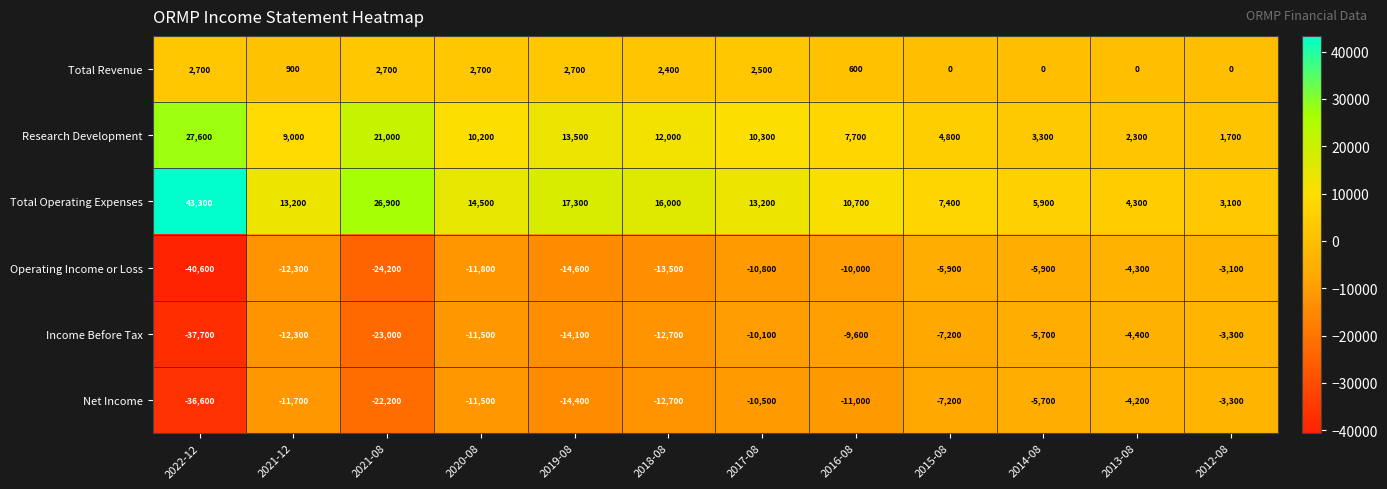

Is it true that Operating Income or Loss equals -10000 at 2016-08?

True